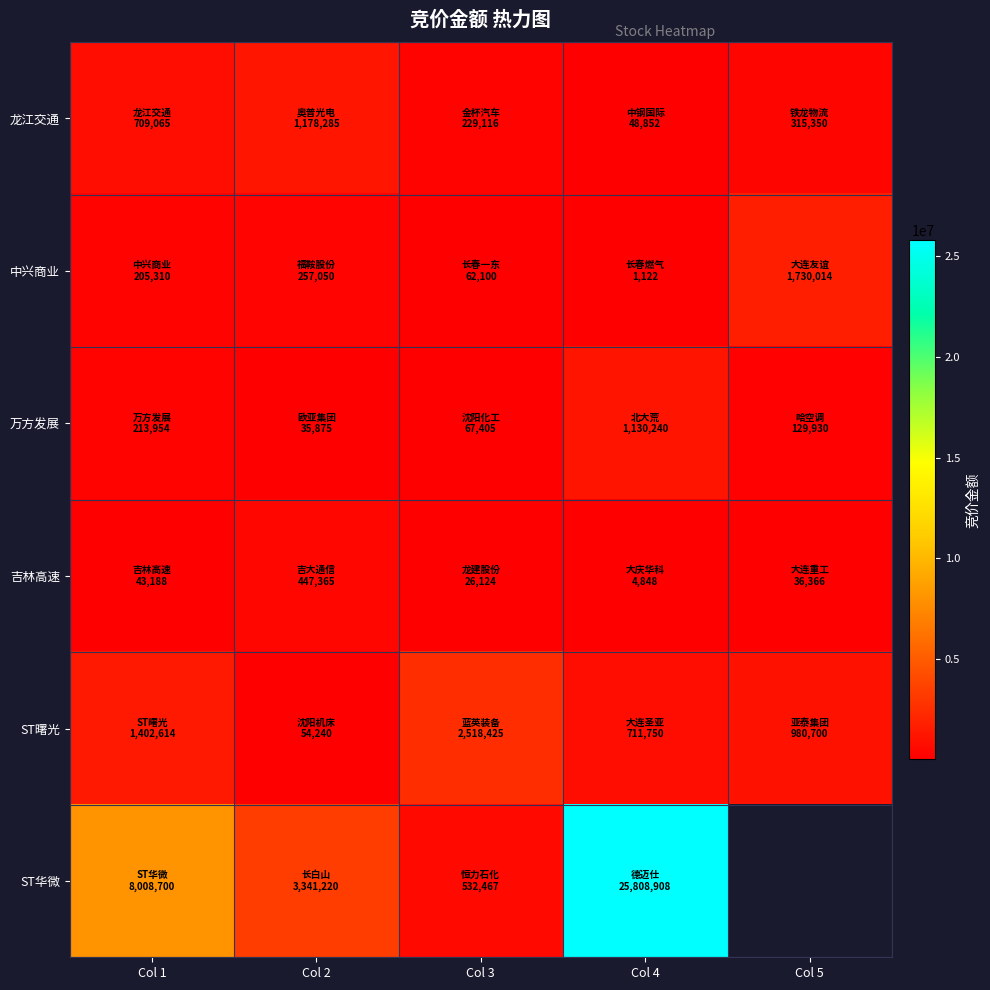

Count the ST曙光 values in the range 711750 to 1402614.

3